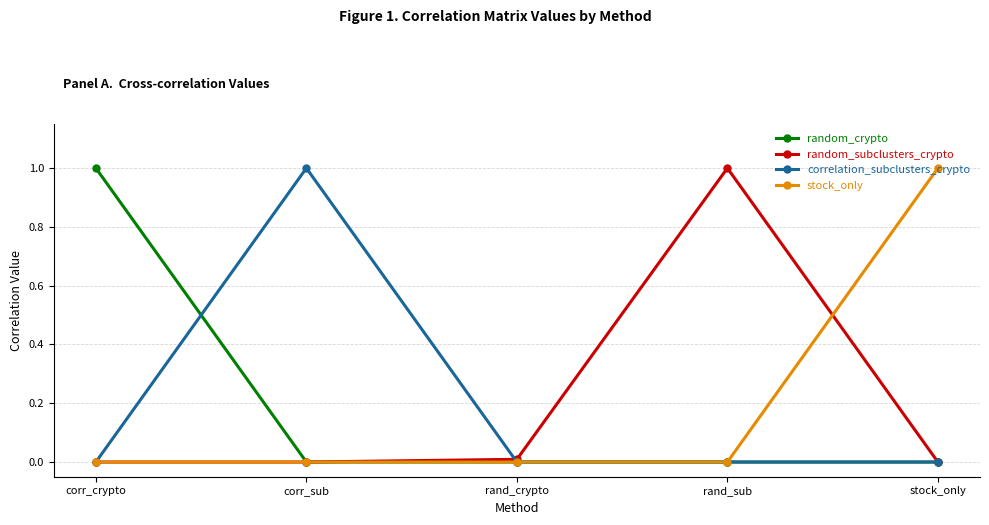

What position from the left is rand_sub?

4